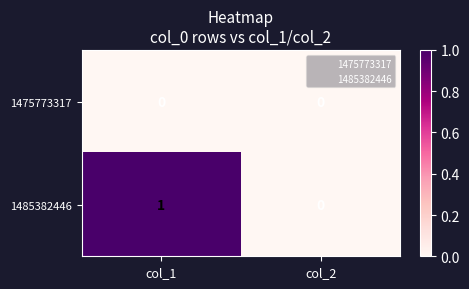

Reading right to left, transcribe all the data shown in this chart.

1475773317: 0	0
1485382446: 0	1